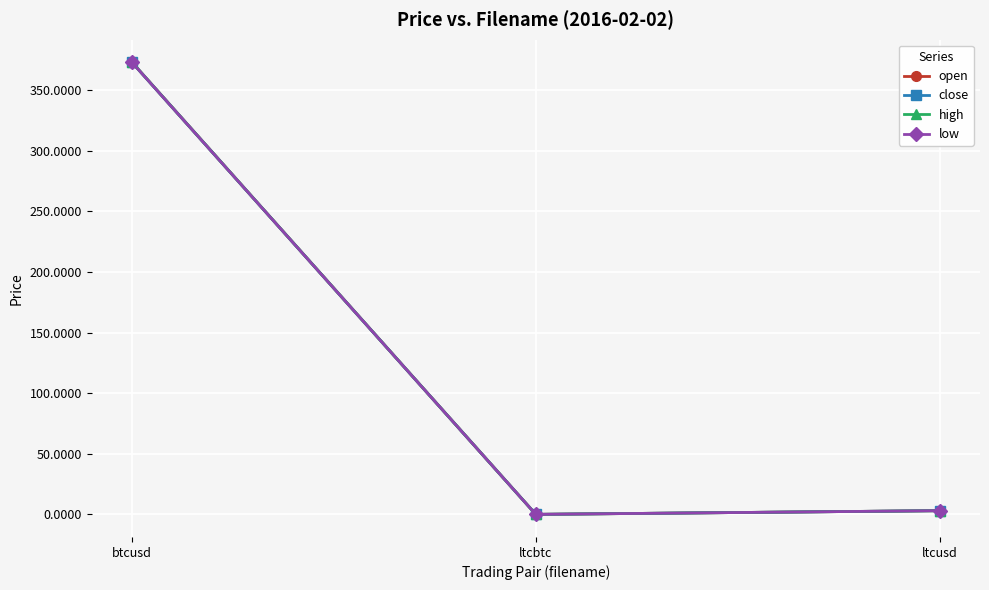

Reading left to right, list all the values displayed in this chart.

open: 373.0	0.0	3.1
close: 372.9	0.0	3.1
high: 373.0	0.0	3.1
low: 372.9	0.0	3.1